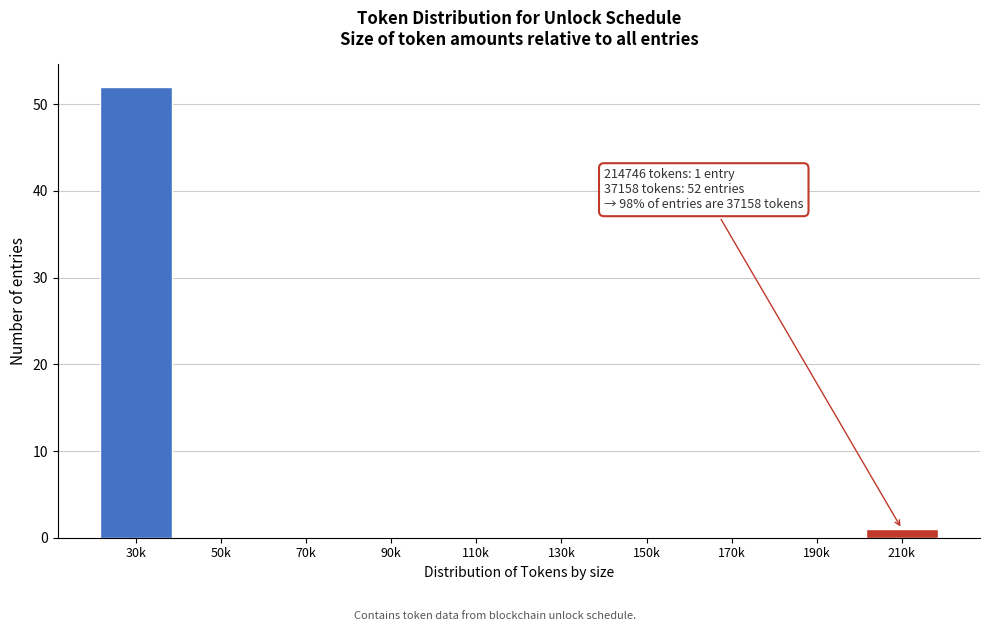

Reading left to right, extract all data points from this chart.

30k=52	50k=0	70k=0	90k=0	110k=0	130k=0	150k=0	170k=0	190k=0	210k=1